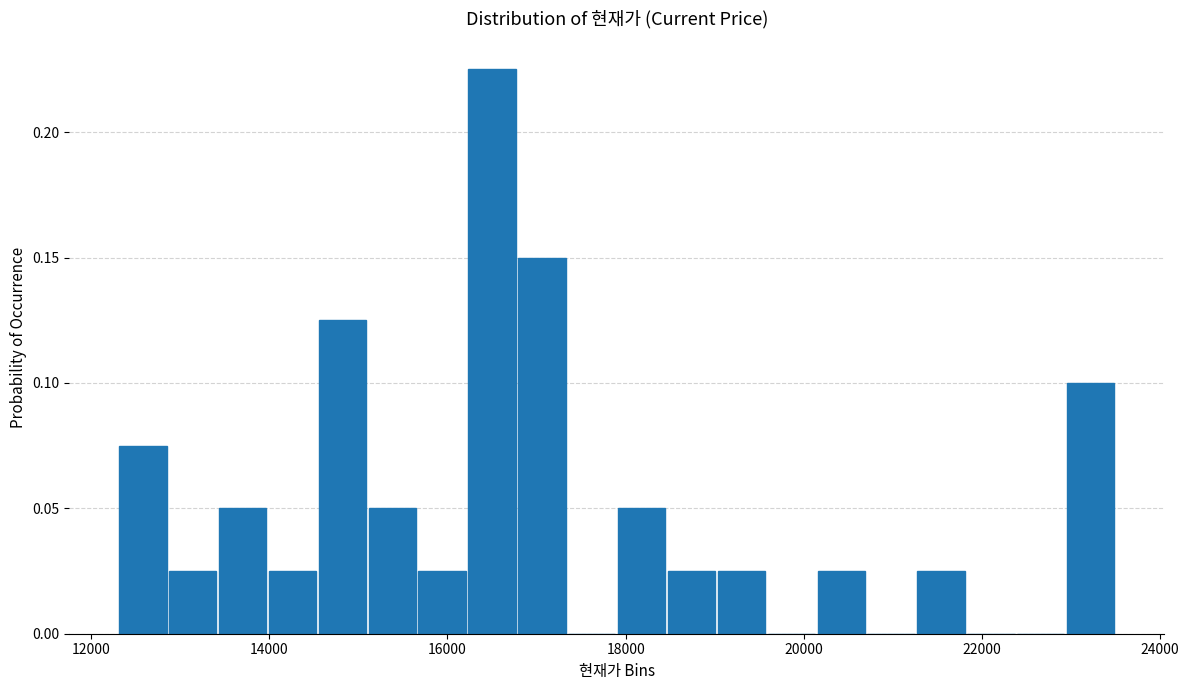

Around what value on the x-axis is the tallest bar? Give the approximate position of its centre, as read against the axis.

16600